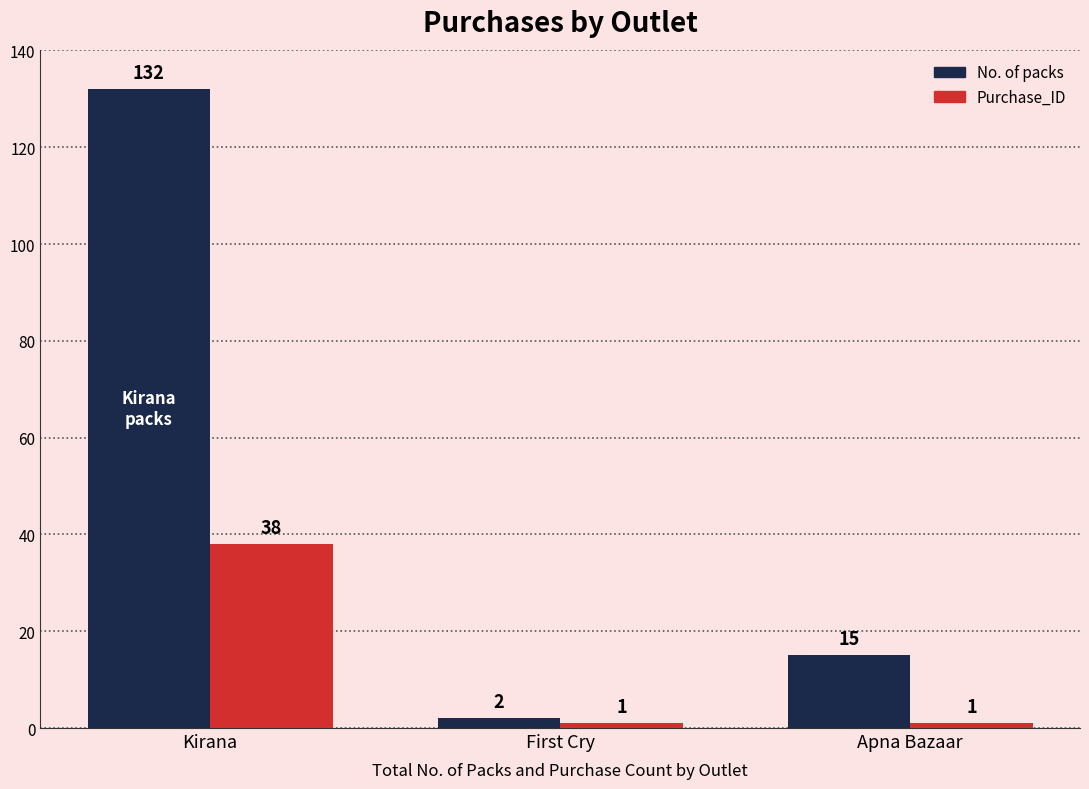

What are all the series names shown in the legend?

No. of packs, Purchase_ID